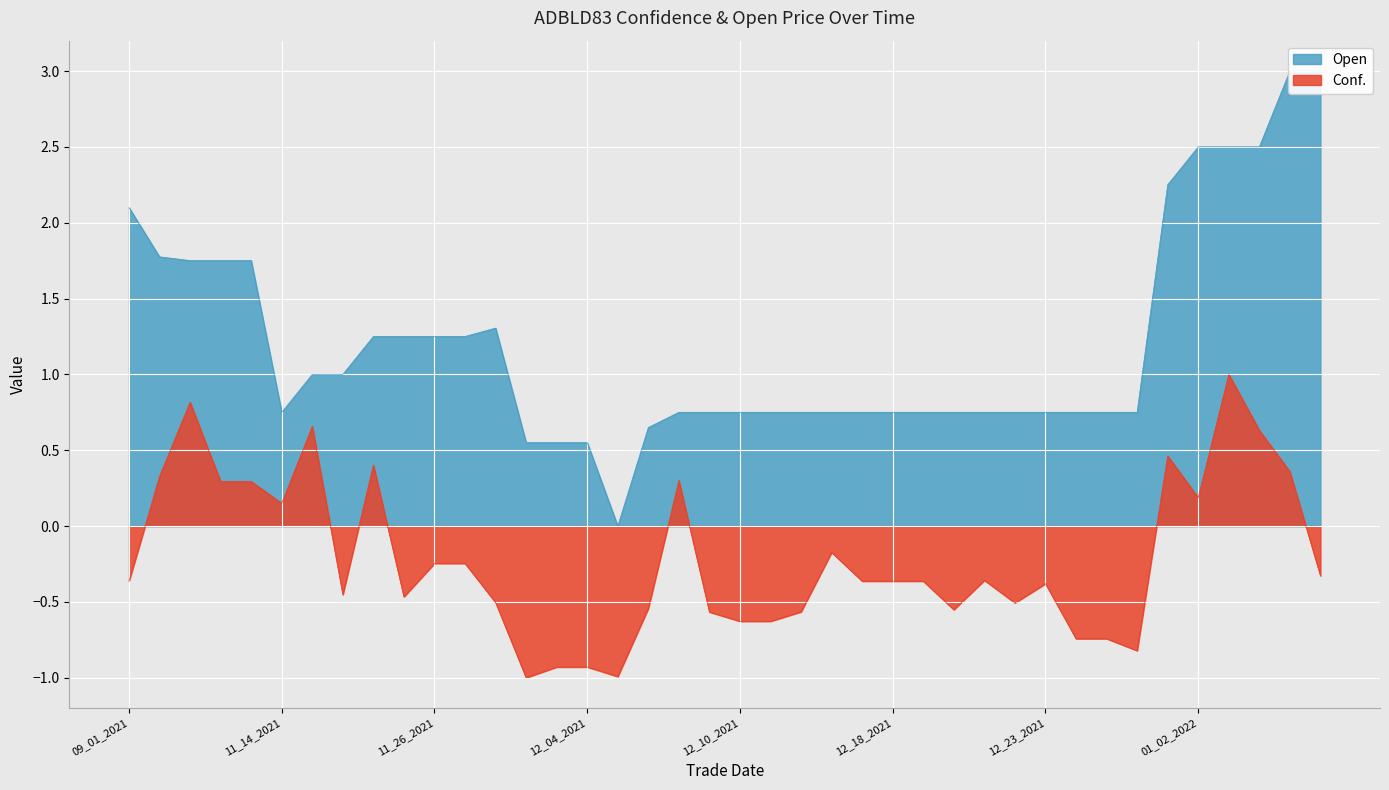

True or false: Open and Conf. intersect in this chart.

False